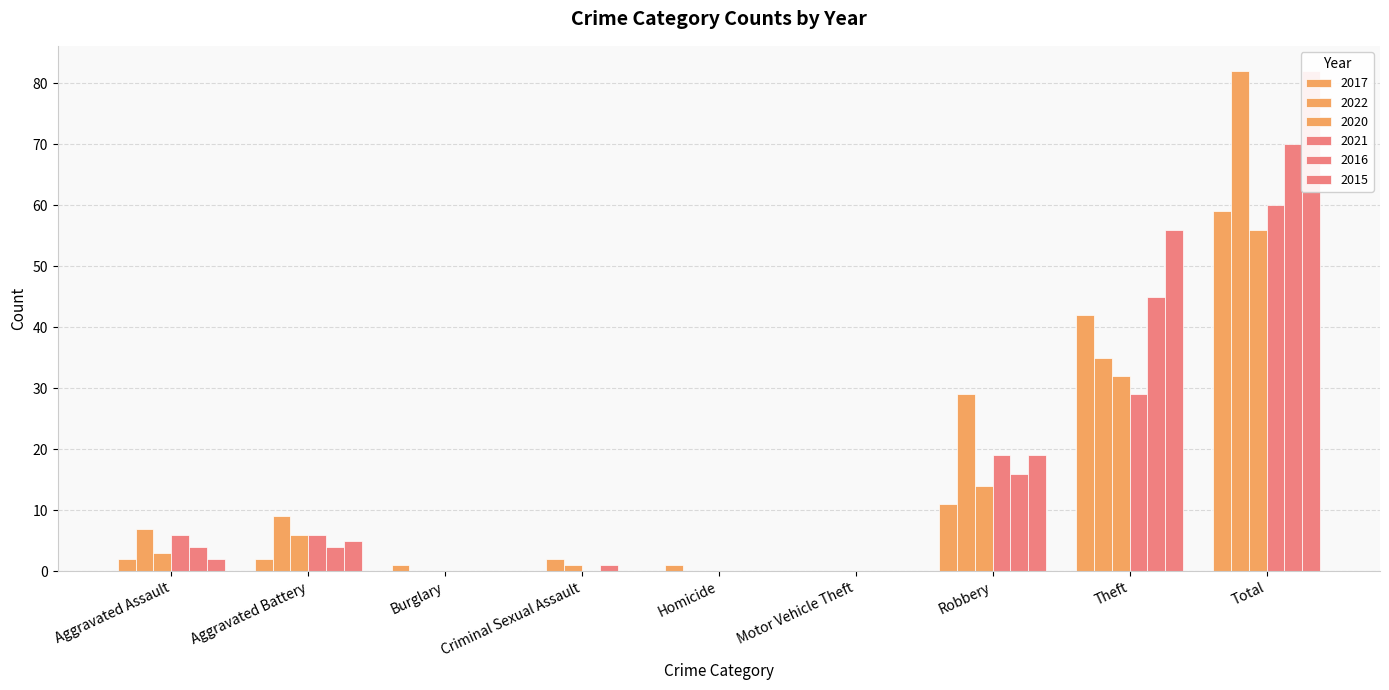

Reading left to right, extract all data points from this chart.

2017: Aggravated Assault=2	Aggravated Battery=2	Burglary=1	Criminal Sexual Assault=0	Homicide=1	Motor Vehicle Theft=0	Robbery=11	Theft=42	Total=59
2022: Aggravated Assault=7	Aggravated Battery=9	Burglary=0	Criminal Sexual Assault=2	Homicide=0	Motor Vehicle Theft=0	Robbery=29	Theft=35	Total=82
2020: Aggravated Assault=3	Aggravated Battery=6	Burglary=0	Criminal Sexual Assault=1	Homicide=0	Motor Vehicle Theft=0	Robbery=14	Theft=32	Total=56
2021: Aggravated Assault=6	Aggravated Battery=6	Burglary=0	Criminal Sexual Assault=0	Homicide=0	Motor Vehicle Theft=0	Robbery=19	Theft=29	Total=60
2016: Aggravated Assault=4	Aggravated Battery=4	Burglary=0	Criminal Sexual Assault=1	Homicide=0	Motor Vehicle Theft=0	Robbery=16	Theft=45	Total=70
2015: Aggravated Assault=2	Aggravated Battery=5	Burglary=0	Criminal Sexual Assault=0	Homicide=0	Motor Vehicle Theft=0	Robbery=19	Theft=56	Total=82